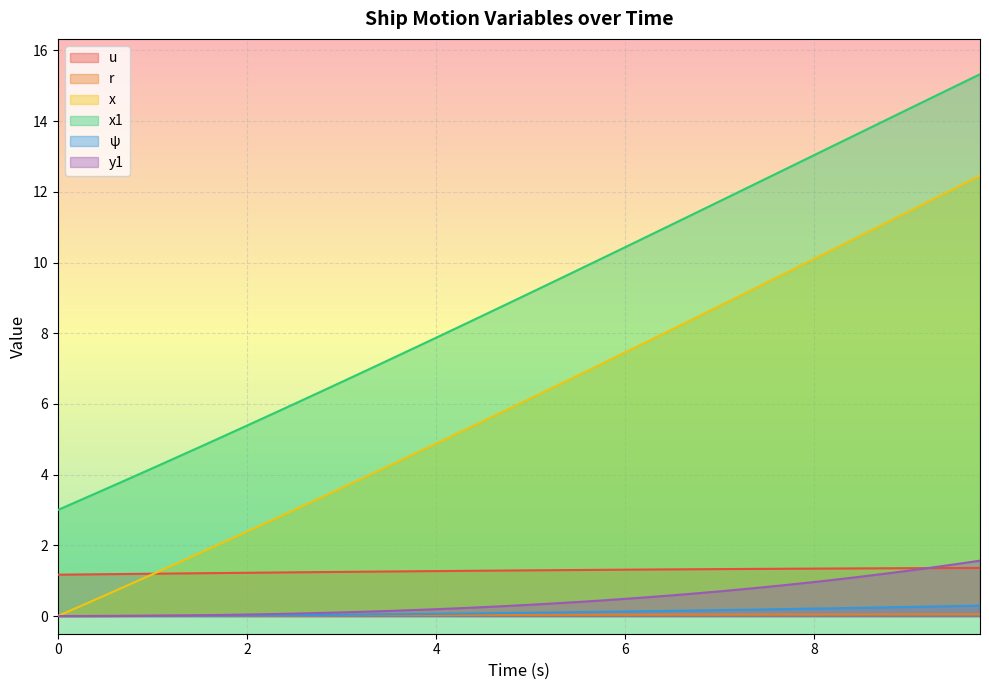

Which has a higher value, 2.75 or 8.25?

8.25